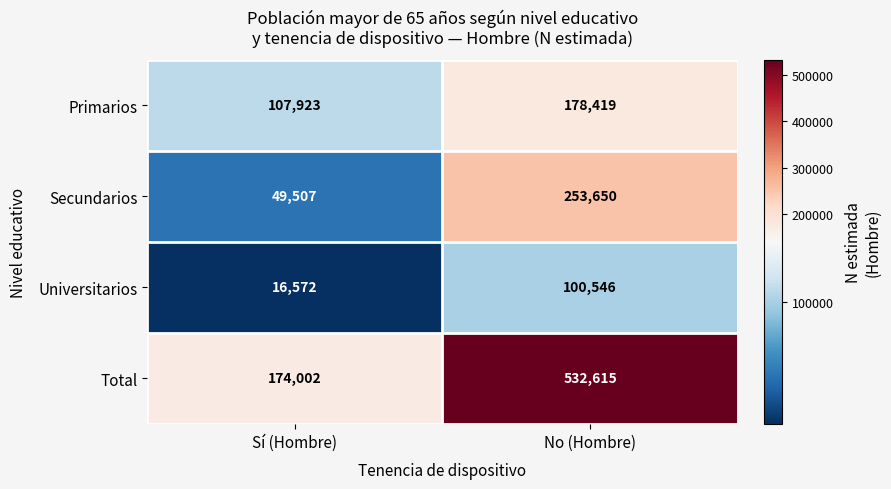

What is the greatest value displayed?

532615